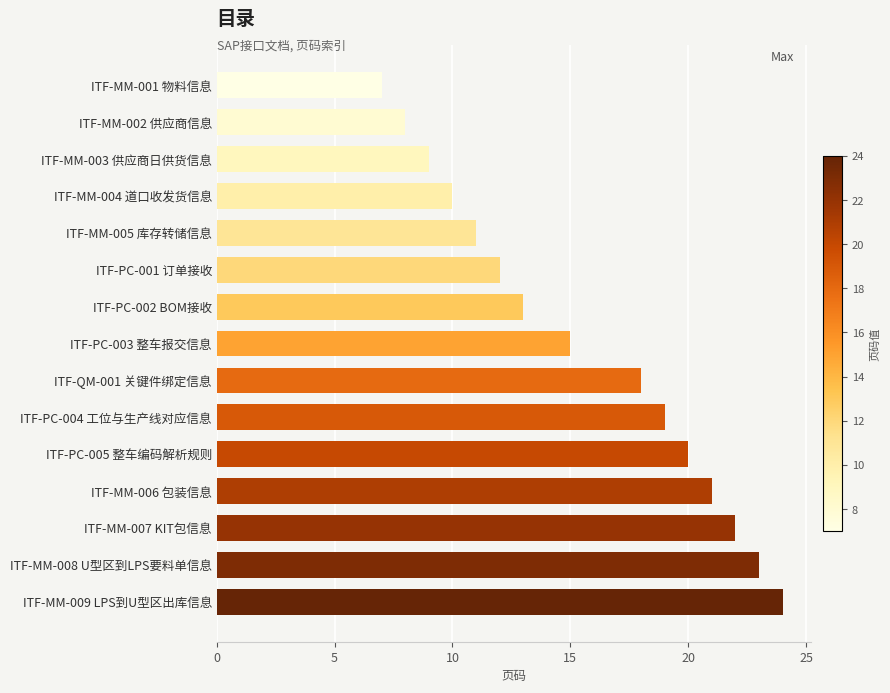

Reading top to bottom, extract all data points from this chart.

ITF-MM-001 物料信息=7	ITF-MM-002 供应商信息=8	ITF-MM-003 供应商日供货信息=9	ITF-MM-004 道口收发货信息=10	ITF-MM-005 库存转储信息=11	ITF-PC-001 订单接收=12	ITF-PC-002 BOM接收=13	ITF-PC-003 整车报交信息=15	ITF-QM-001 关键件绑定信息=18	ITF-PC-004 工位与生产线对应信息=19	ITF-PC-005 整车编码解析规则=20	ITF-MM-006 包装信息=21	ITF-MM-007 KIT包信息=22	ITF-MM-008 U型区到LPS要料单信息=23	ITF-MM-009 LPS到U型区出库信息=24